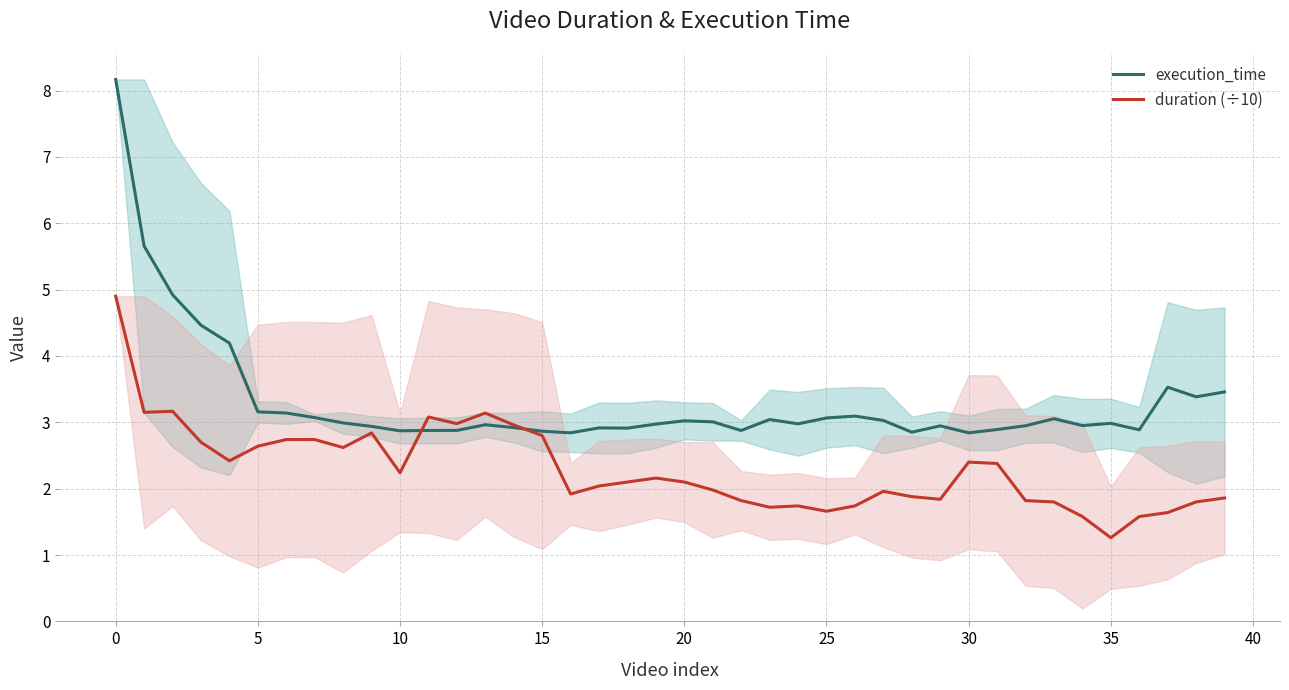

Reading left to right, extract all data points from this chart.

execution_time: 8.2	5.7	4.9	4.5	4.2	3.2	3.1	3.1	3.0	2.9	2.9	2.9	2.9	3.0	2.9	2.9	2.8	2.9	2.9	3.0	3.0	3.0	2.9	3.0	3.0	3.1	3.1	3.0	2.9	2.9	2.8	2.9	2.9	3.1	3.0	3.0	2.9	3.5	3.4	3.5
duration (÷10): 4.9	3.2	3.2	2.7	2.4	2.6	2.7	2.7	2.6	2.8	2.2	3.1	3.0	3.1	3.0	2.8	1.9	2.0	2.1	2.2	2.1	2.0	1.8	1.7	1.7	1.7	1.7	2.0	1.9	1.8	2.4	2.4	1.8	1.8	1.6	1.3	1.6	1.6	1.8	1.9